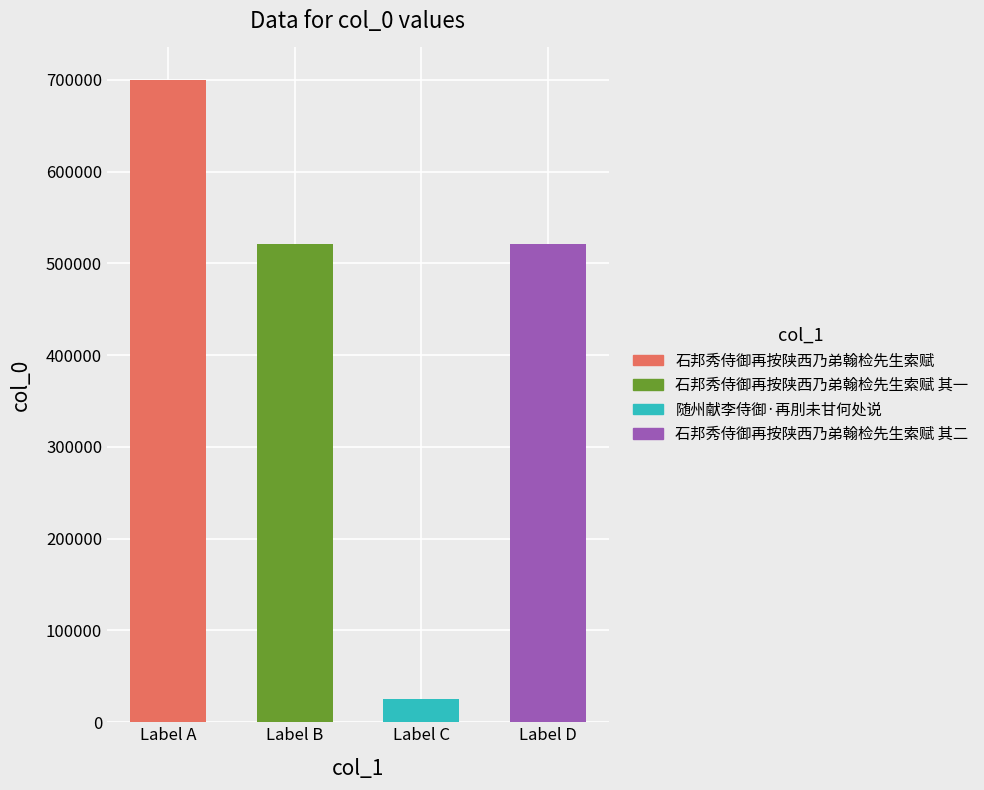

Reading left to right, list all the values displayed in this chart.

石邦秀侍御再按陕西乃弟翰检先生索赋=700260	石邦秀侍御再按陕西乃弟翰检先生索赋 其一=521456	随州献李侍御·再刖未甘何处说=24987	石邦秀侍御再按陕西乃弟翰检先生索赋 其二=521457